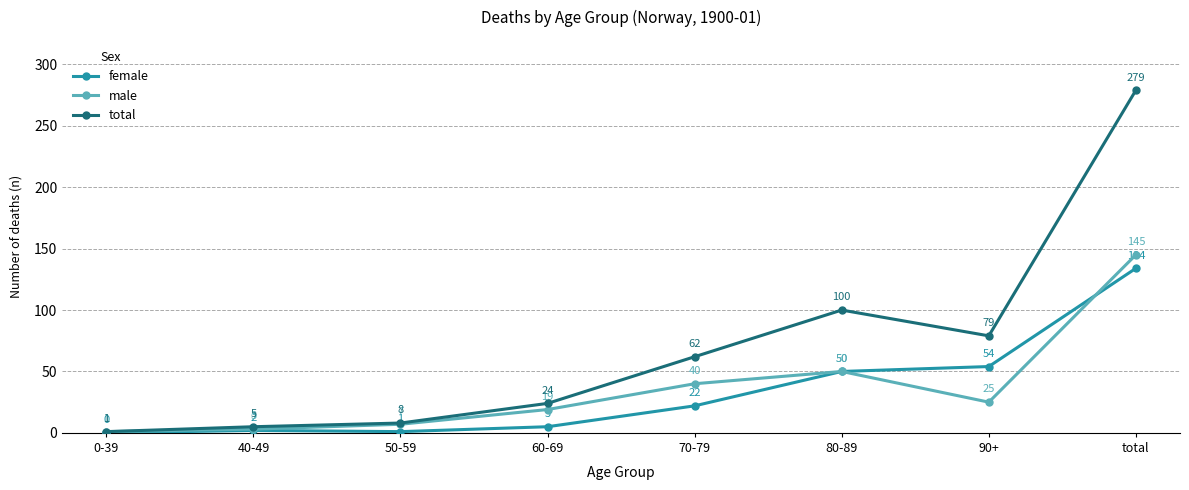

Which series has the widest spread of values?

total